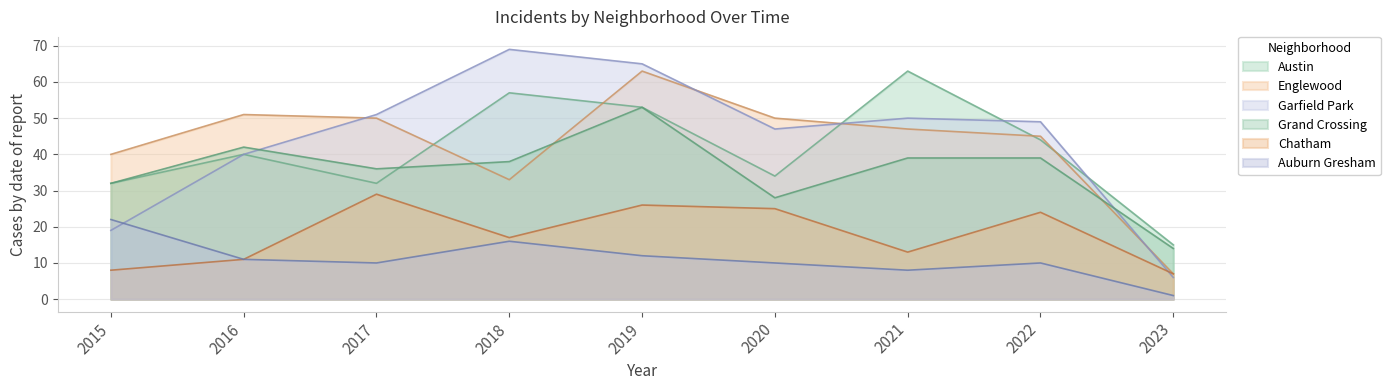

How many data points in Auburn Gresham are less than 10?

2